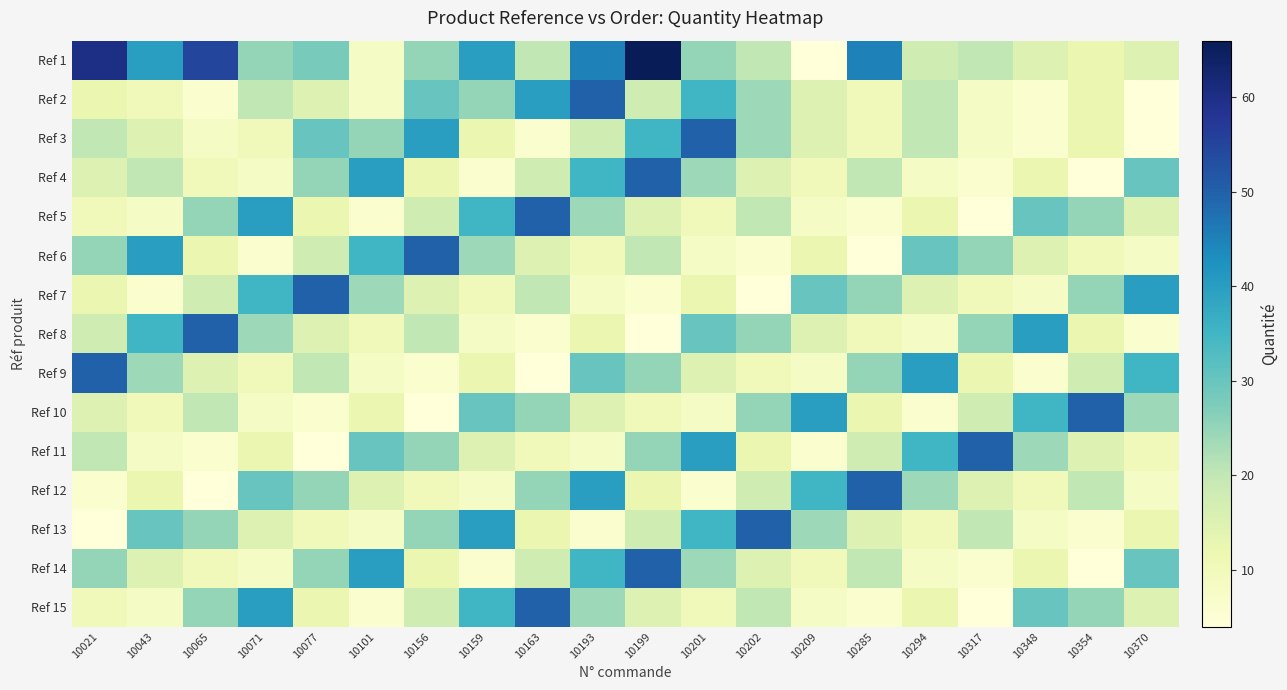

What is the total value across all series at 10021?

302